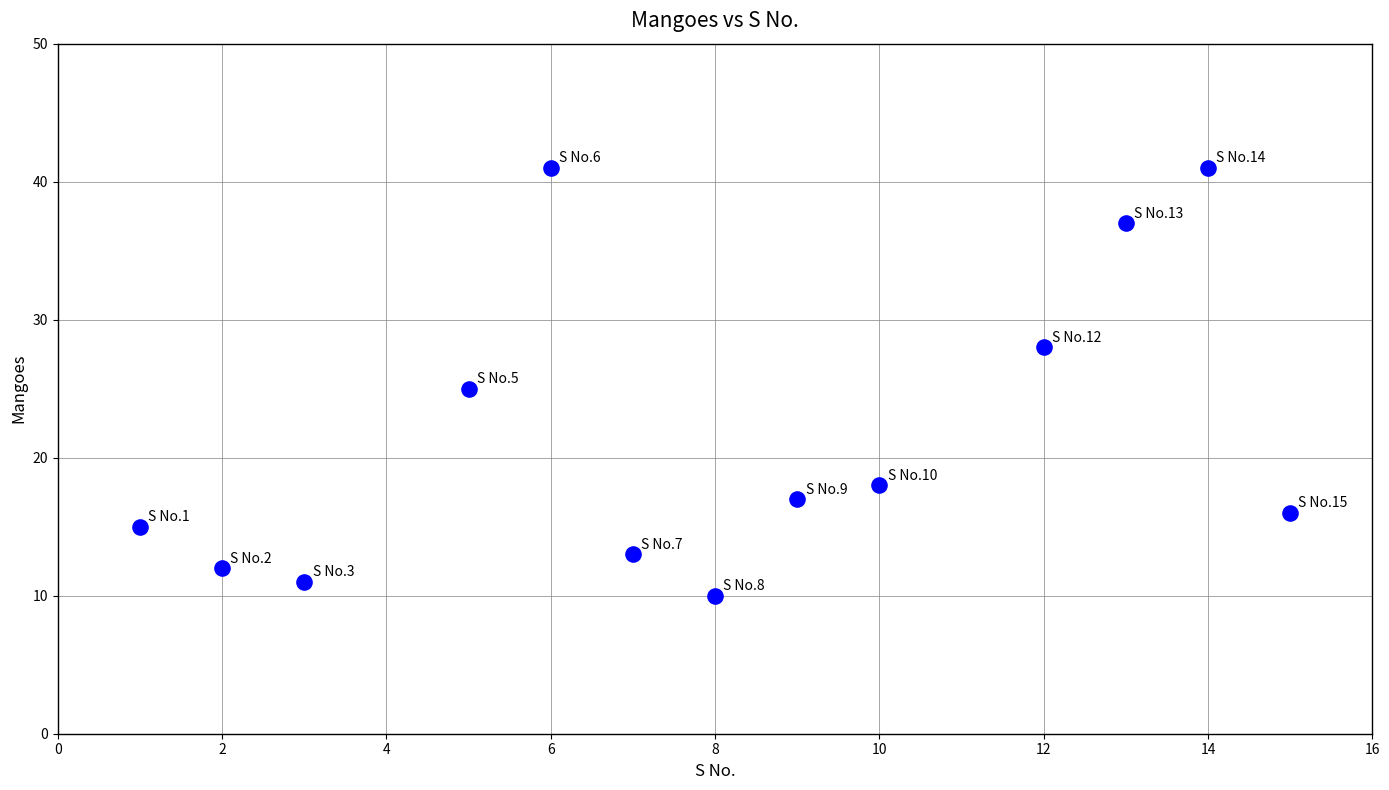

What is the range of Y values (max minus min)?

31